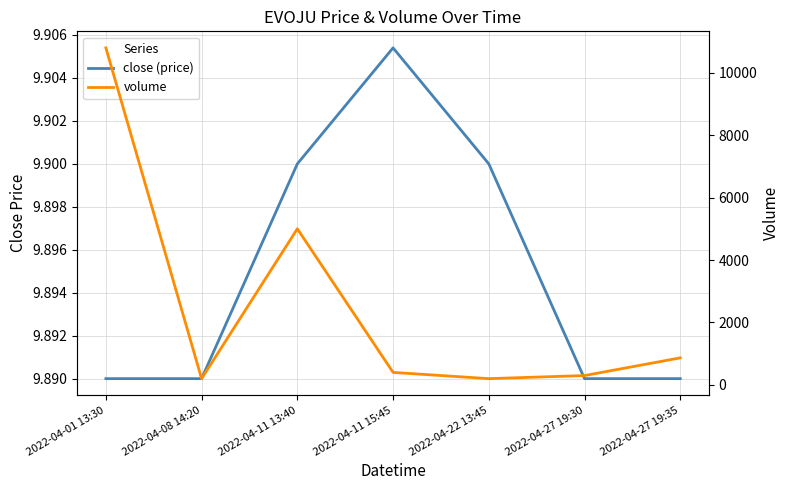

What are all the series names shown in the legend?

close, volume